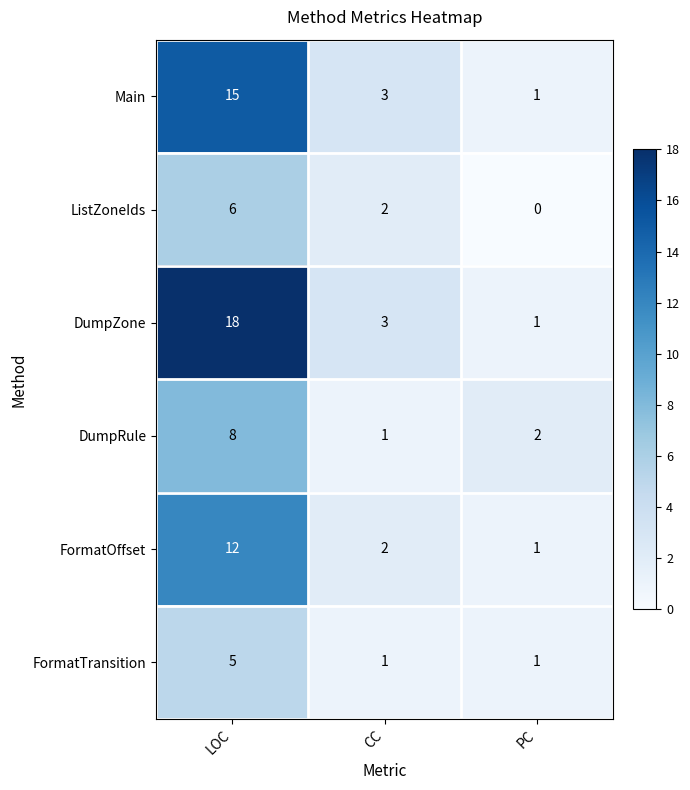

Is it true that FormatOffset equals 20 at LOC?

False